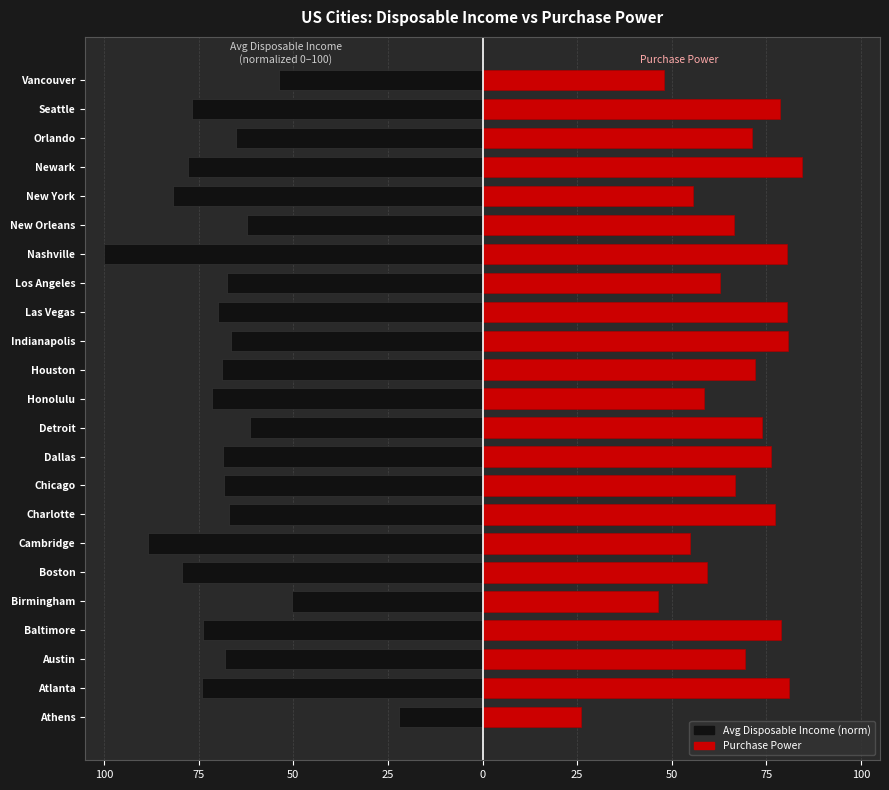

What are all the series names shown in the legend?

Avg Disposable Income (norm), Purchase Power